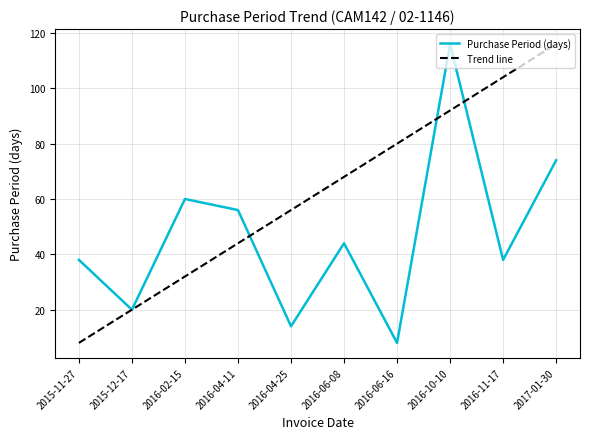

At which label is the value closest to 62?

2016-02-15